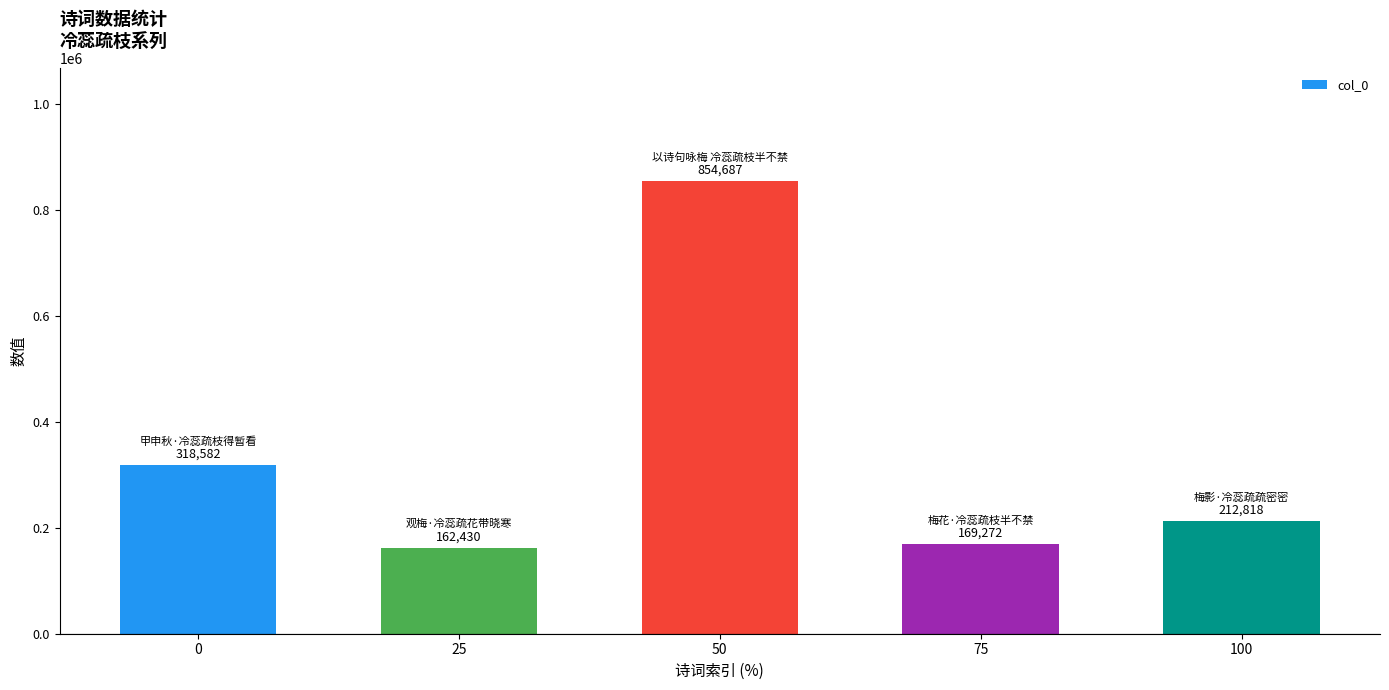

How many values are below 212818?

2